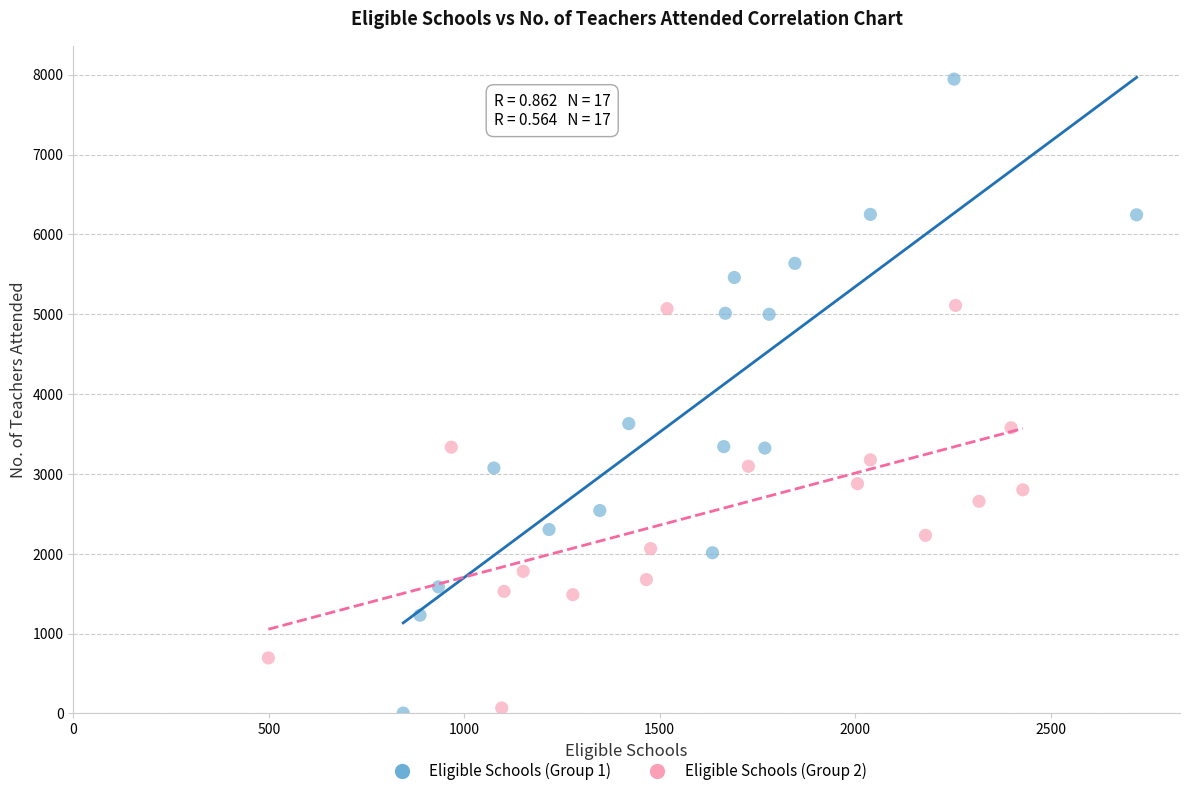

Which series has the largest Y range (max minus min)?

Eligible Schools (Group 1)